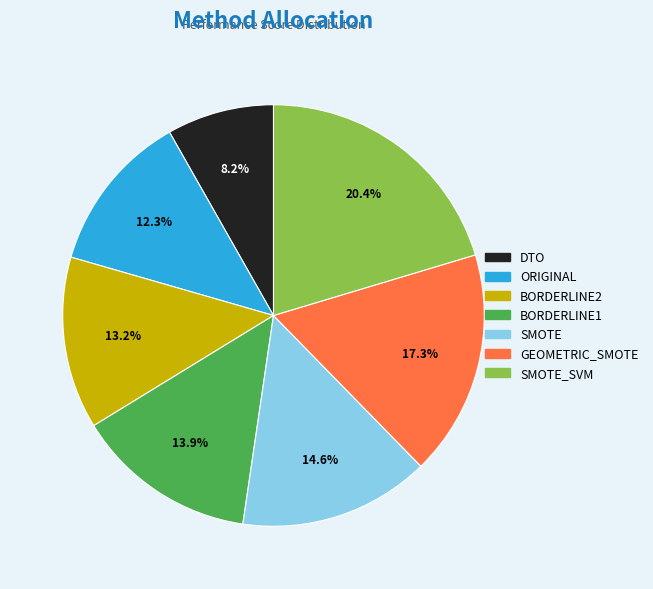

What percentage do BORDERLINE2 and BORDERLINE1 together represent?

27.1%